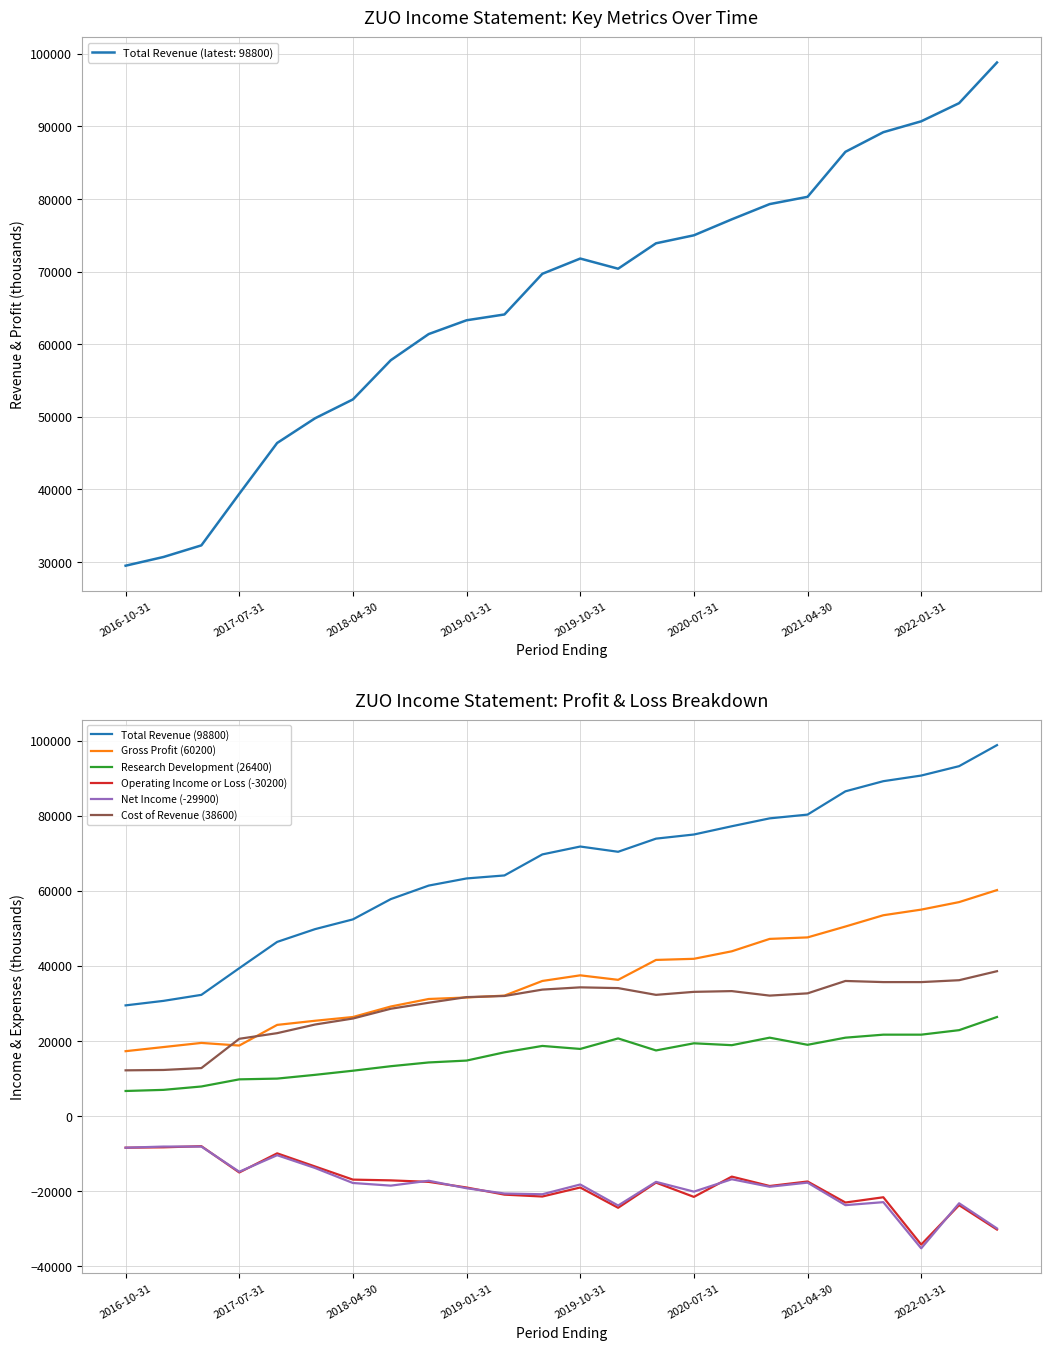

How many interior local peaks does the Net Income (-29900) series have?

8